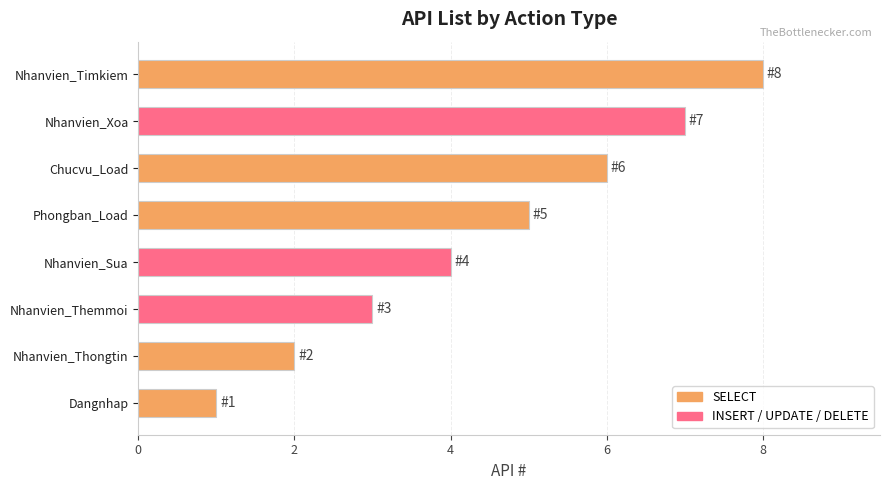

How many series are shown in this chart?

1